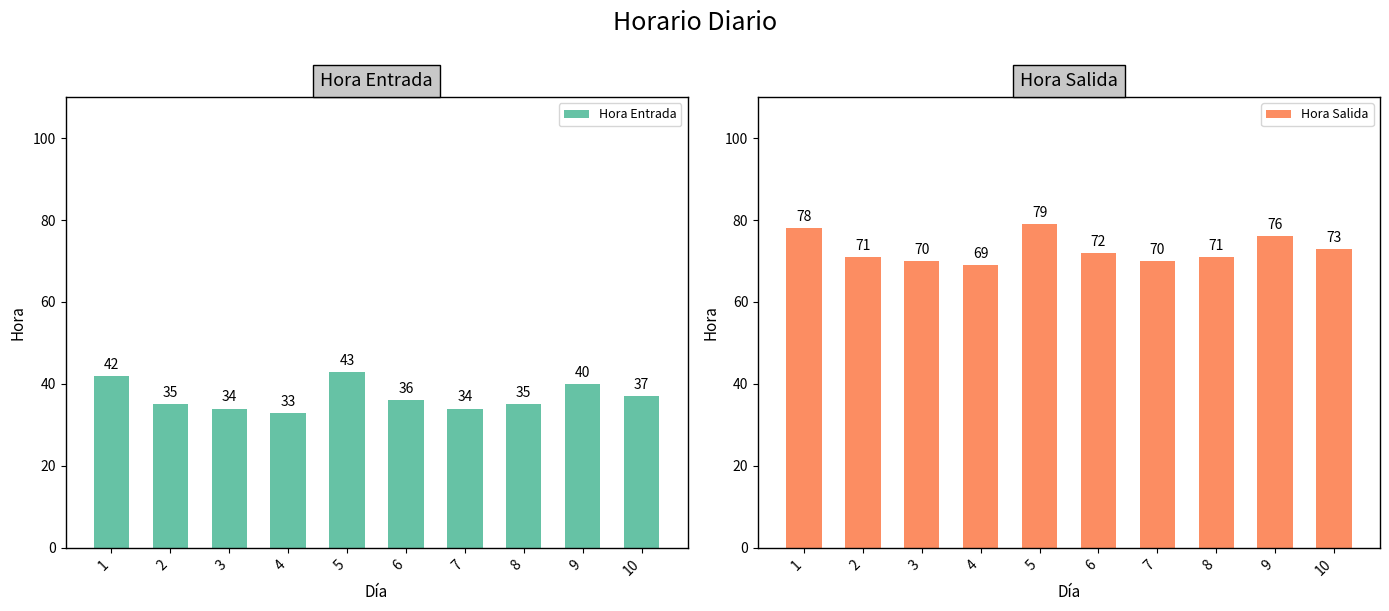

What value does the Hora Entrada series have at 4, to the nearest 5?

35